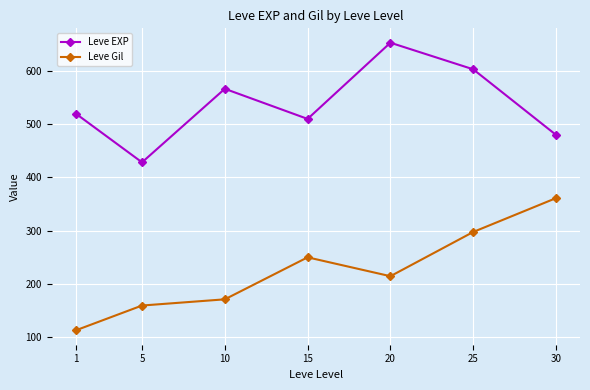

Read the Leve Gil value at 10.

170.7